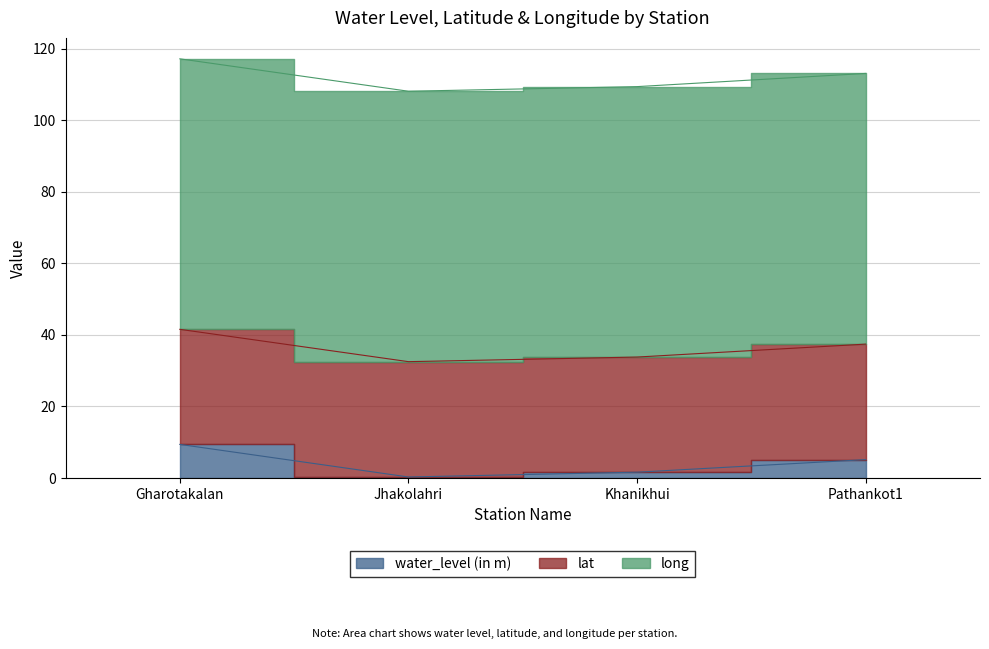

At which category does lat reach its first local valley?

Khanikhui